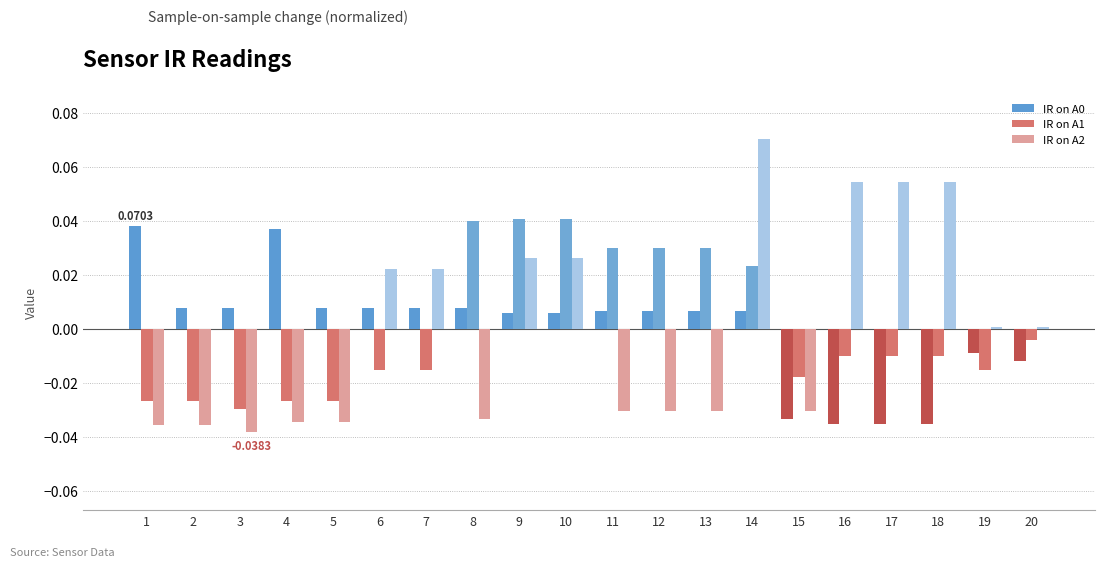

Is the value of IR on A1 at 12 greater than the value of IR on A0 at 4?

No